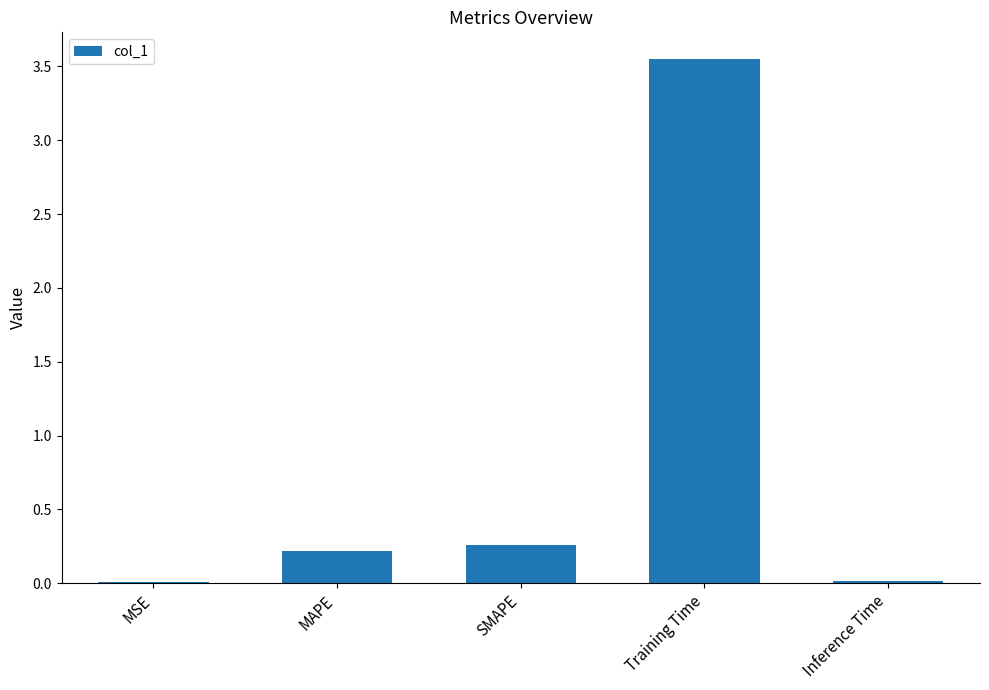

What is the sum of the values at MAPE and Training Time?

3.8